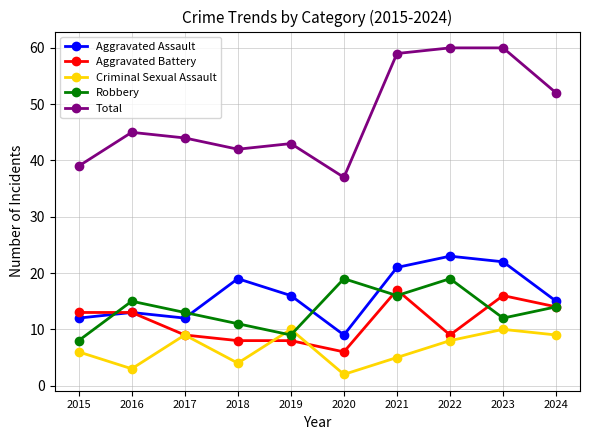

Where is Total nearest to the value 48?

2016